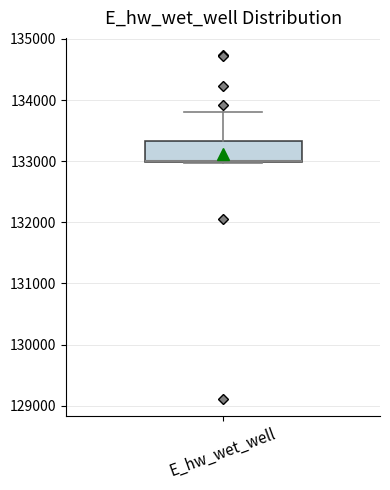

Read this box plot against the y-axis: the position of the median line, the range covered by the box, and the ends of both whiskers. The values are not printed on the chart, so give them approximately, as read against the axis.

median 133000, box 133000 to 133300, whiskers 133000 to 133800